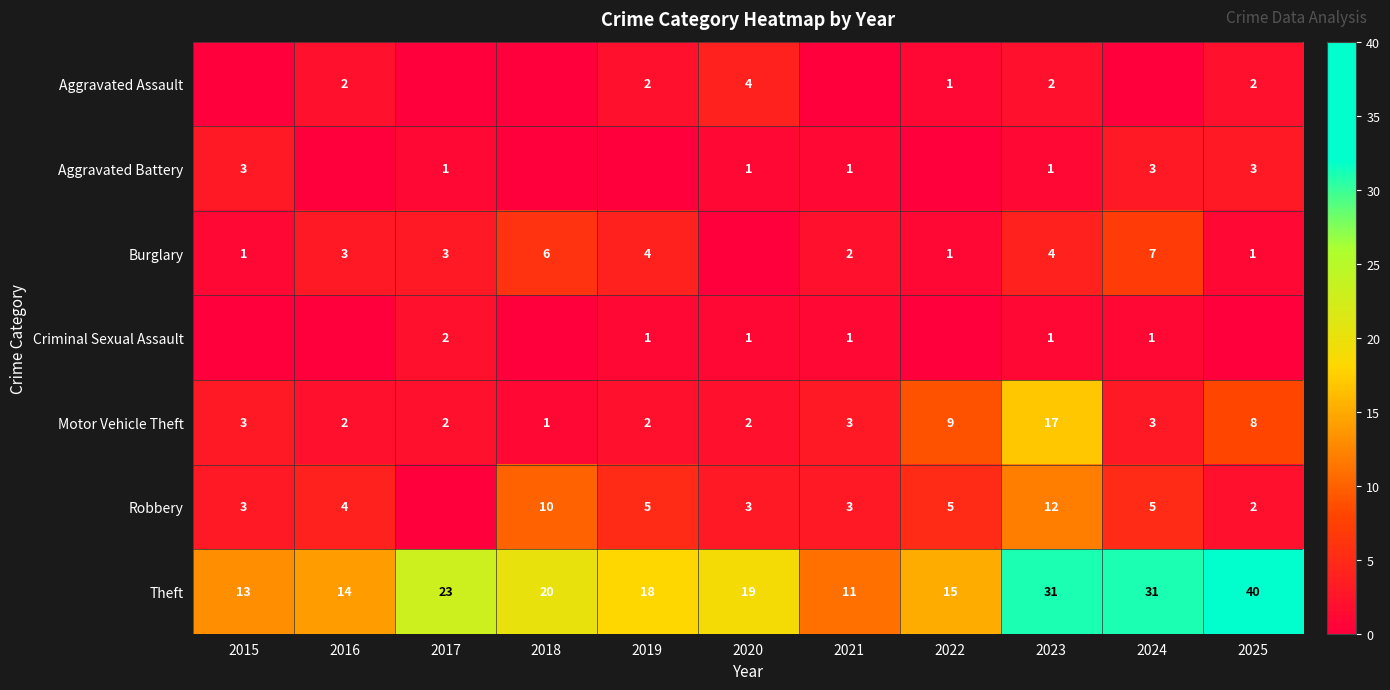

What is the approximate value of Theft at 2022, to the nearest 10?

20